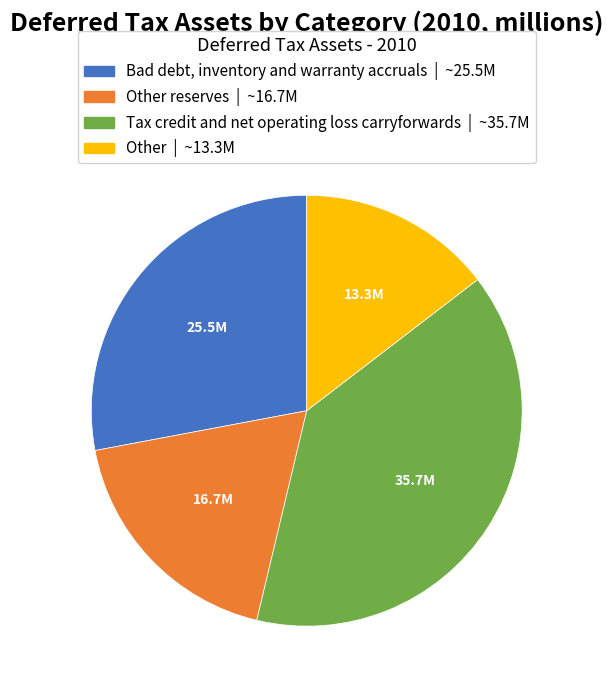

Does any single category account for the majority?

No